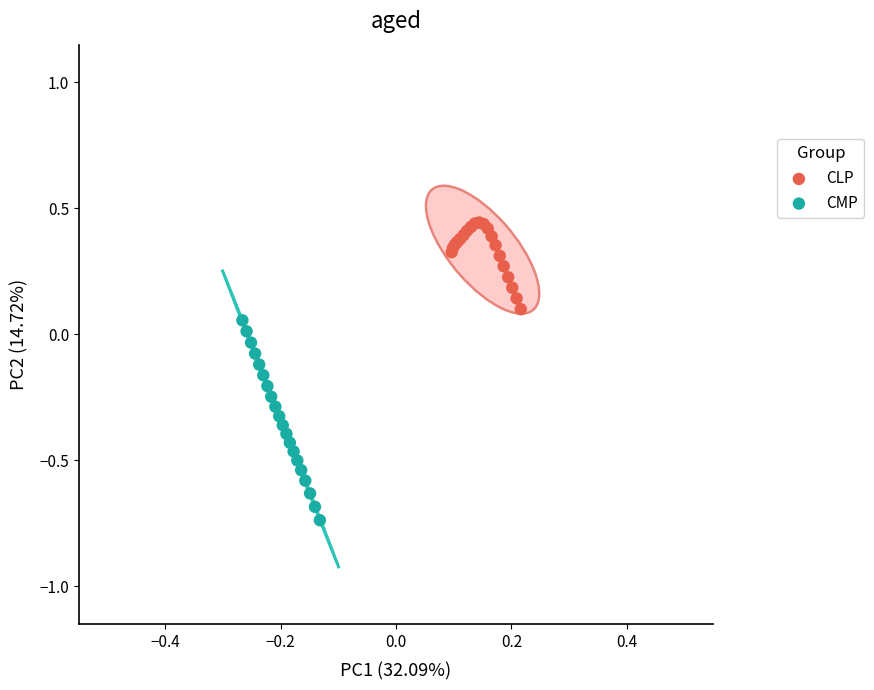

Which series reaches the maximum Y coordinate?

CLP